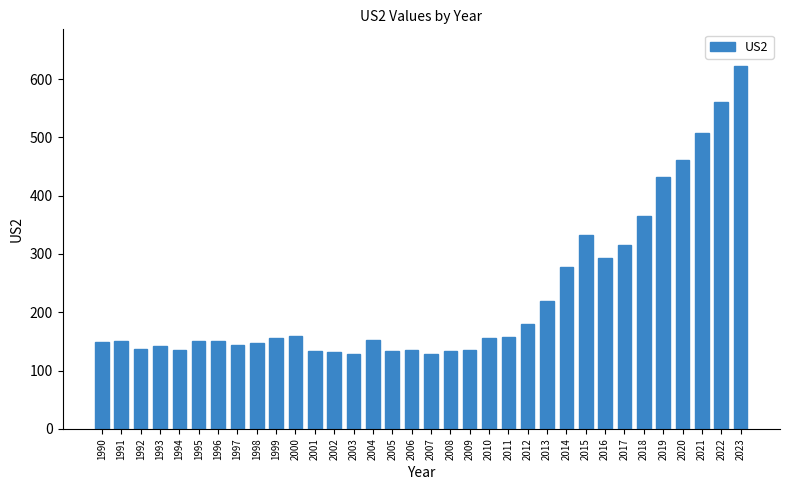

What is the change in value from 2005 to 2023?

+489